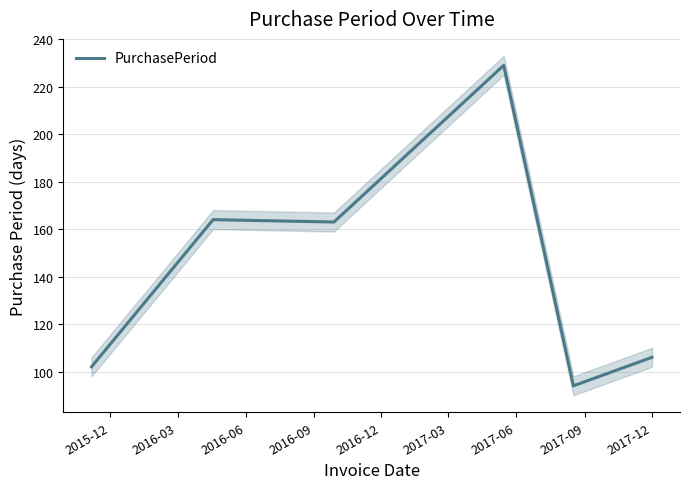

What is the lowest value of the PurchasePeriod series?

94